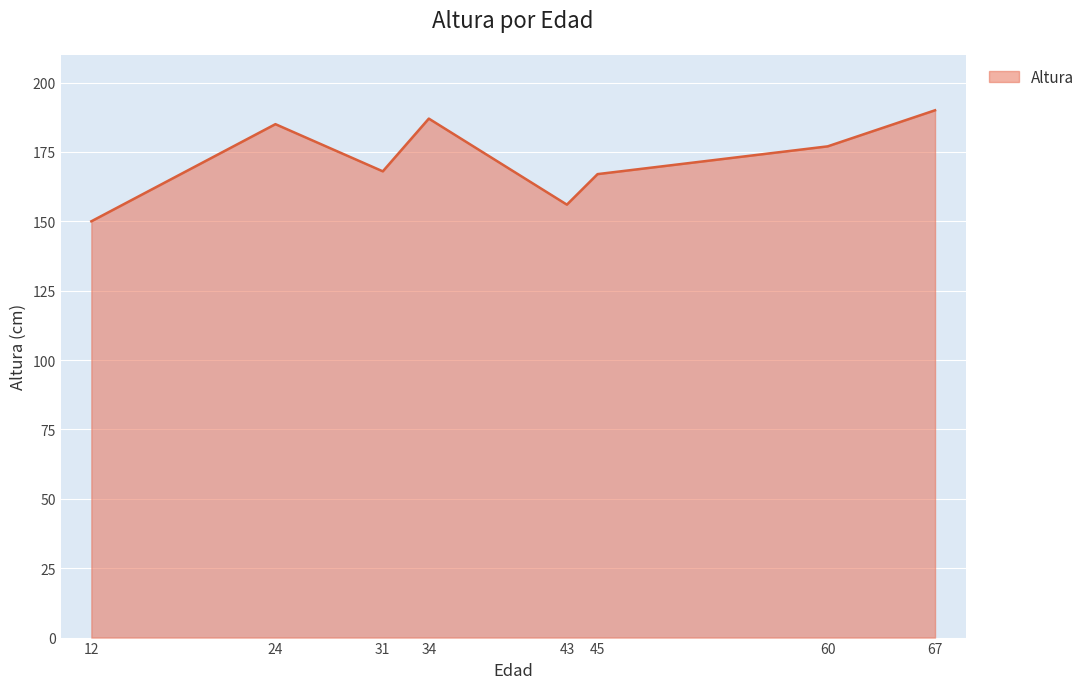

True or false: there are more than 1 points higher than both neighbors.

True